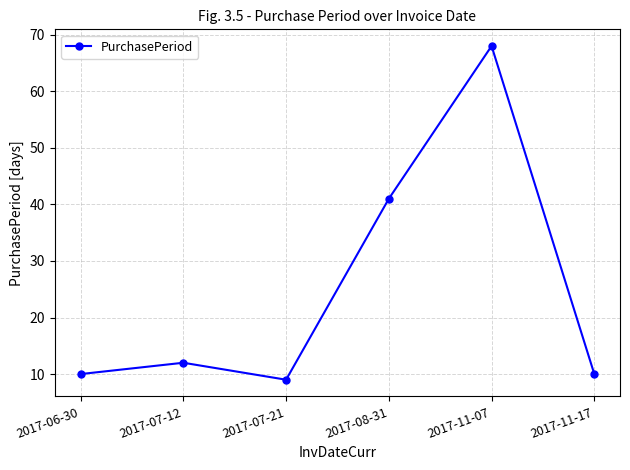

What is the value of the 6th point from the left?

10